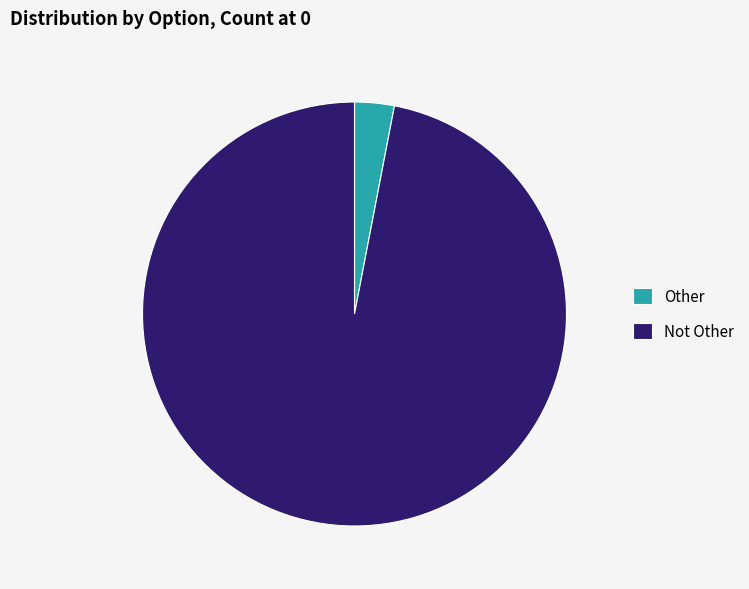

The Not Other slice represents 97% of the pie. True or false?

True